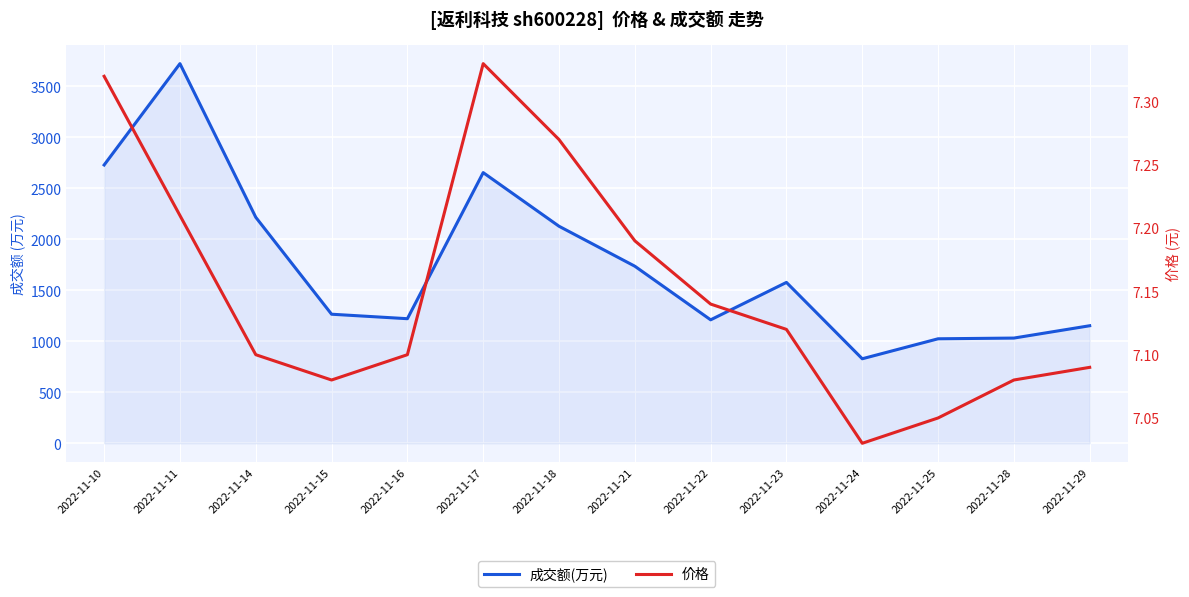

Where is the first local minimum for 成交额(万元)?

2022-11-16